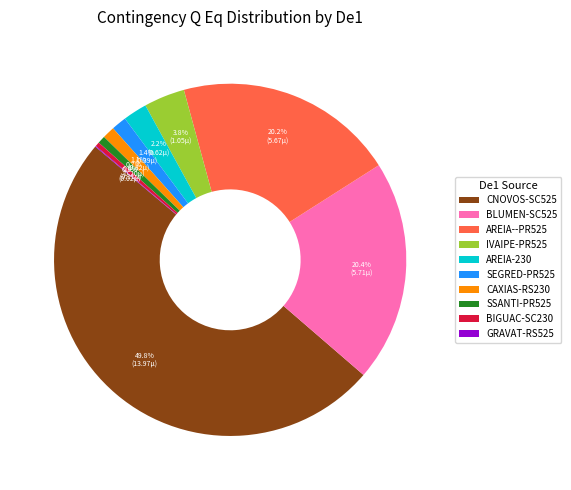

What is the largest slice in the pie chart?

CNOVOS-SC525